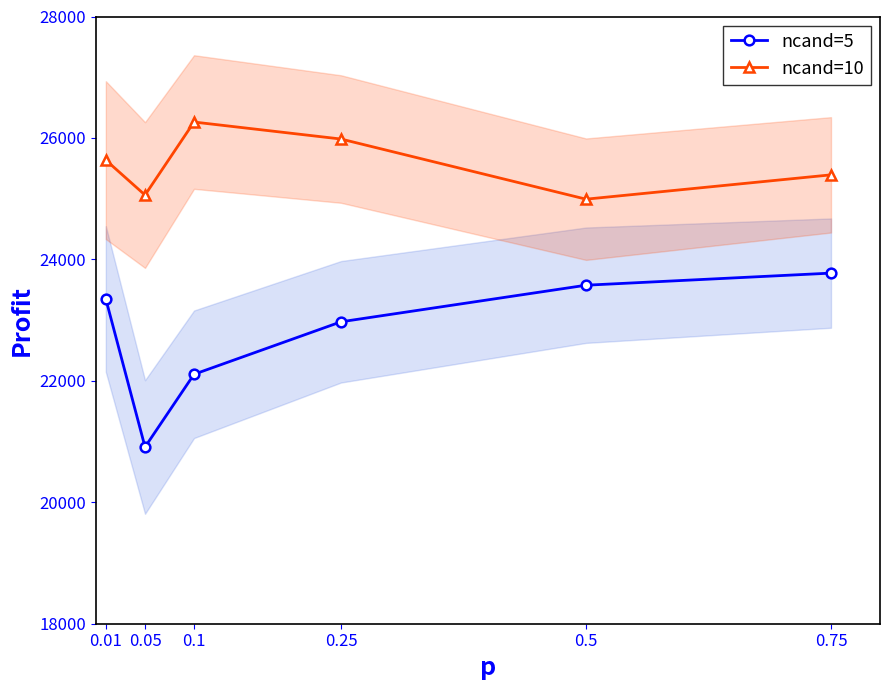

True or false: ncand=5 and ncand=10 cross at least once.

False